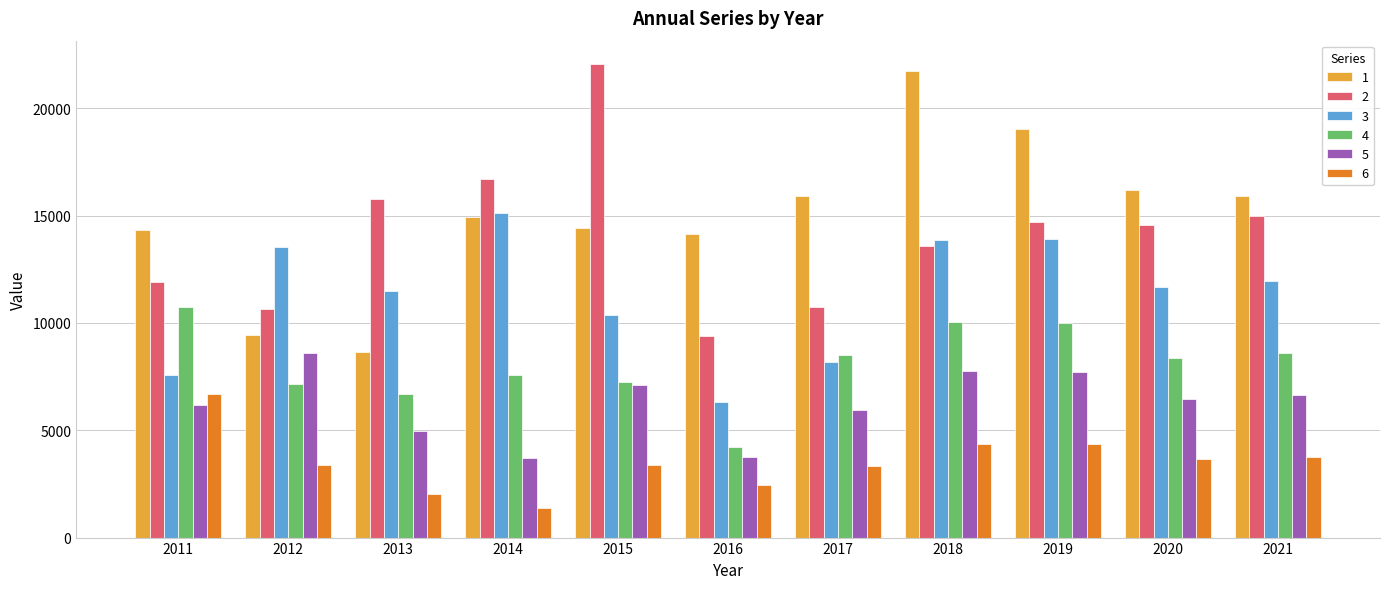

What is the total value across all series at 2011?

57486.9